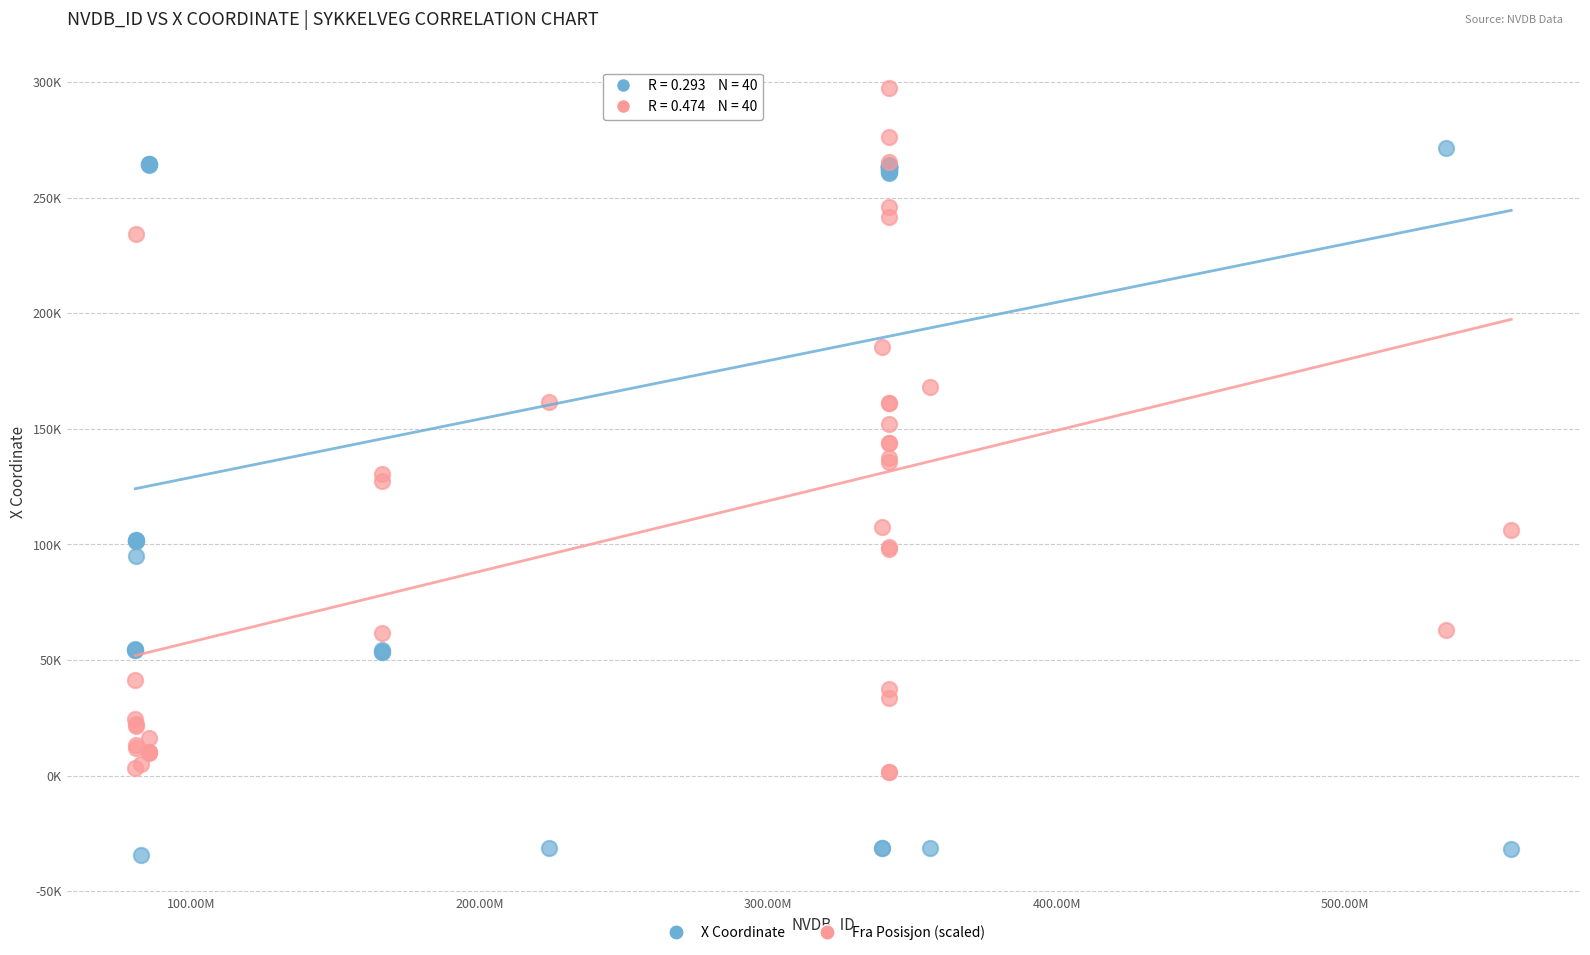

What are all the series names shown in the legend?

X Coordinate, Fra Posisjon (scaled)